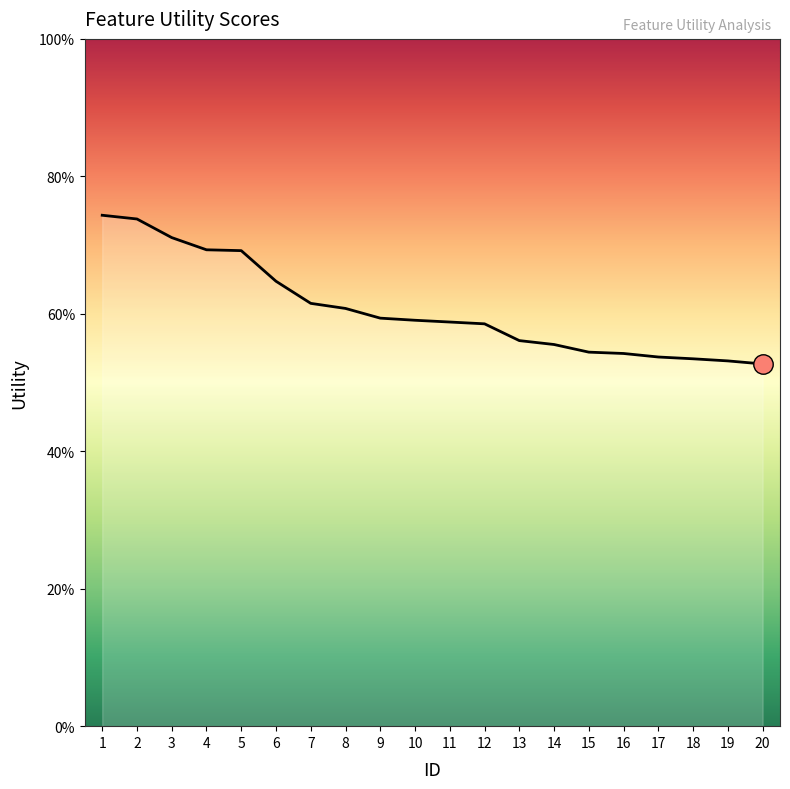

Does the chart have visible grid lines?

No